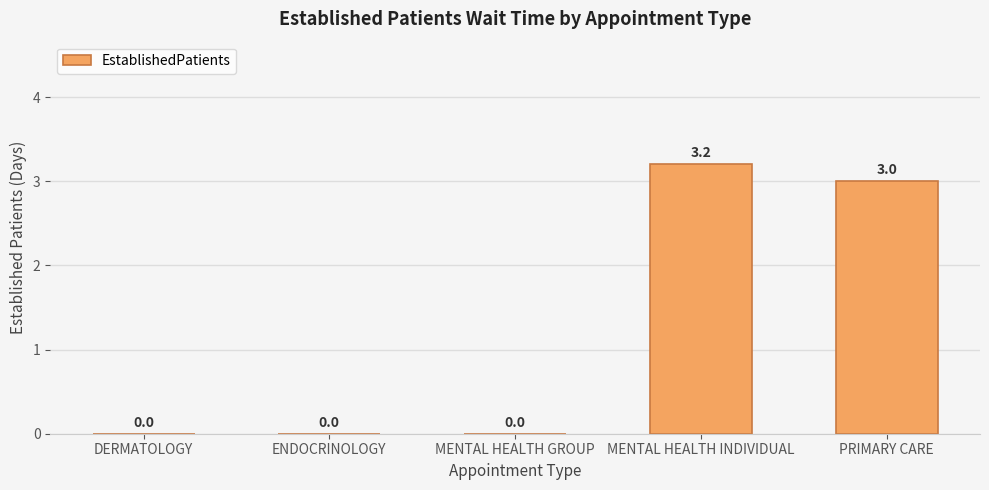

What is the average value?

1.2